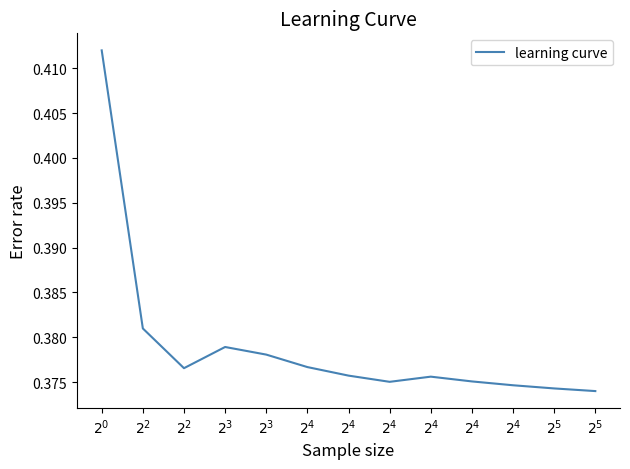

Between $2^{4}$ and $2^{4}$, which is larger?

$2^{4}$